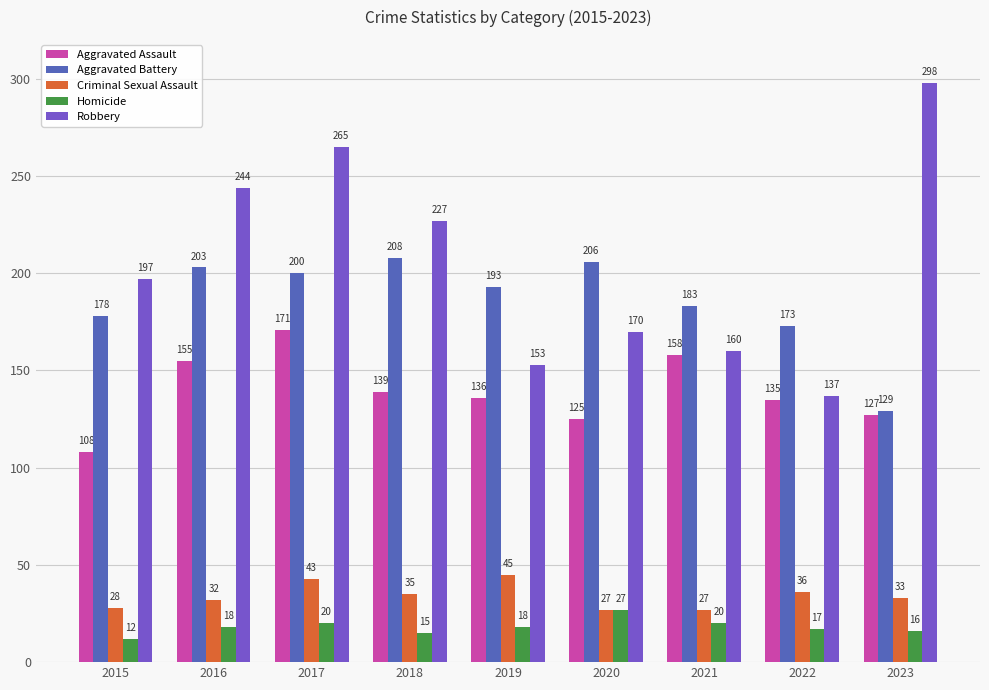

What is the difference between the second highest and minimum values in the Criminal Sexual Assault series?

16